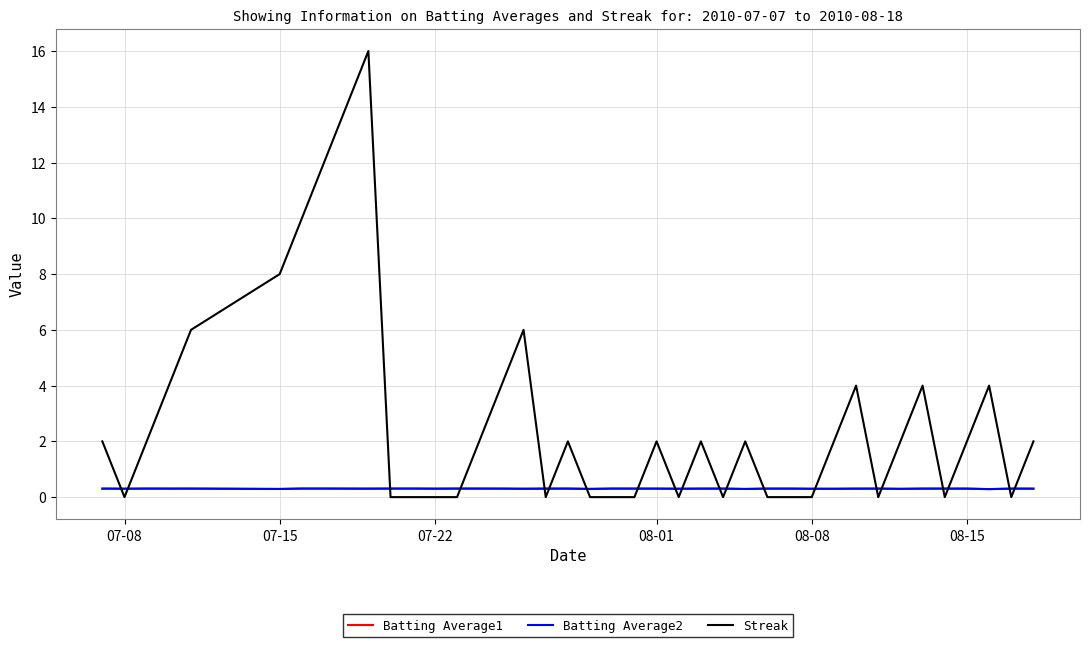

Which series has the largest total across all categories?

Streak